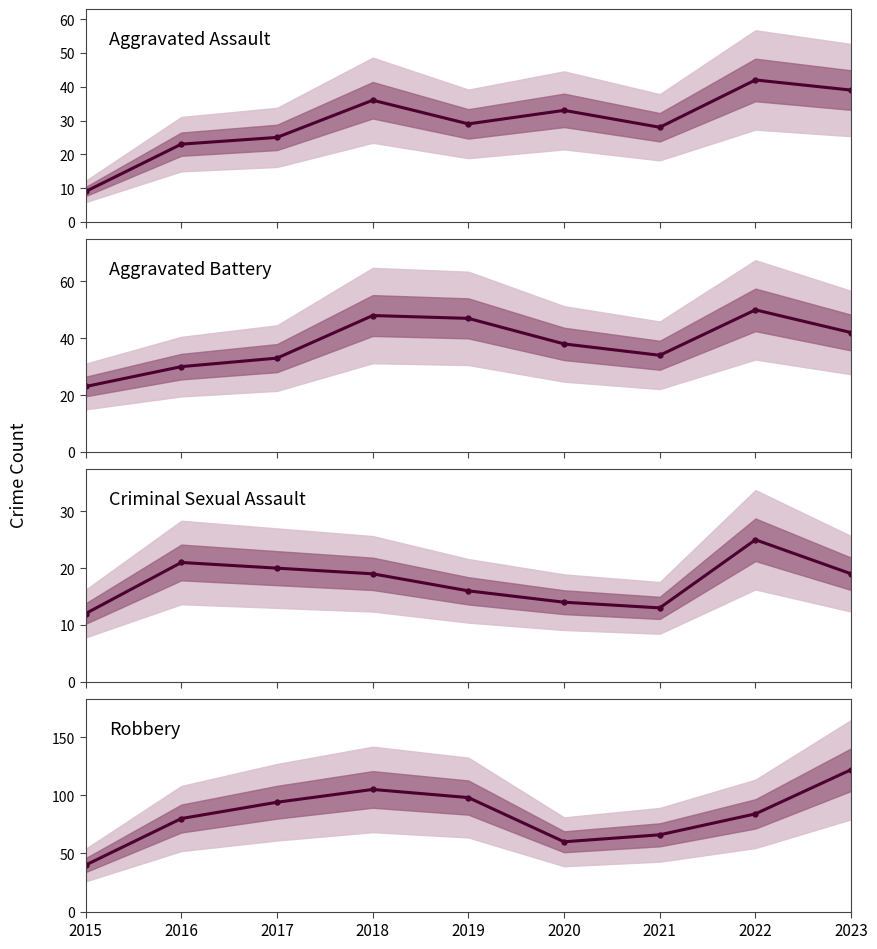

Reading left to right, extract all data points from this chart.

Aggravated Assault: 9	23	25	36	29	33	28	42	39
Aggravated Battery: 23	30	33	48	47	38	34	50	42
Criminal Sexual Assault: 12	21	20	19	16	14	13	25	19
Robbery: 40	80	94	105	98	60	66	84	122